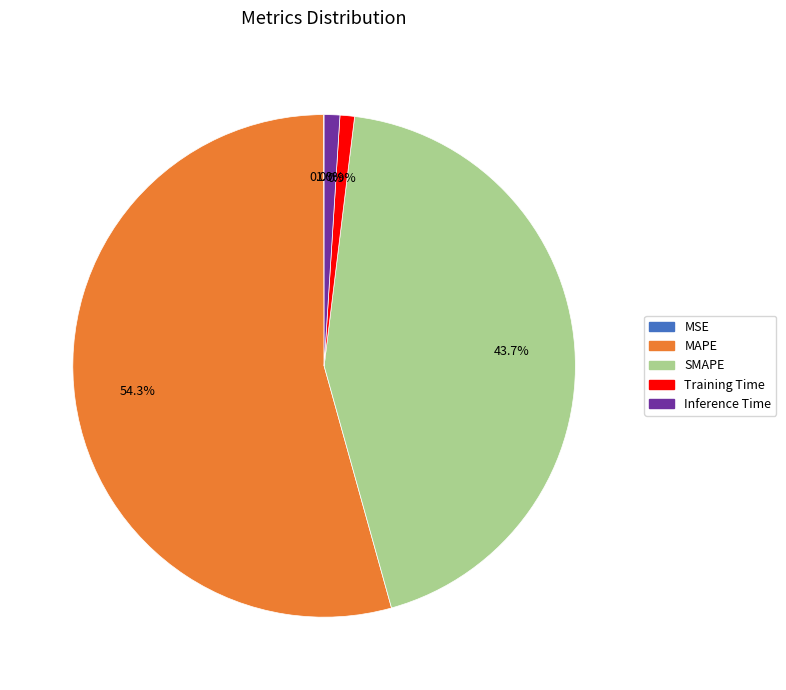

Which has a higher value, MAPE or SMAPE?

MAPE